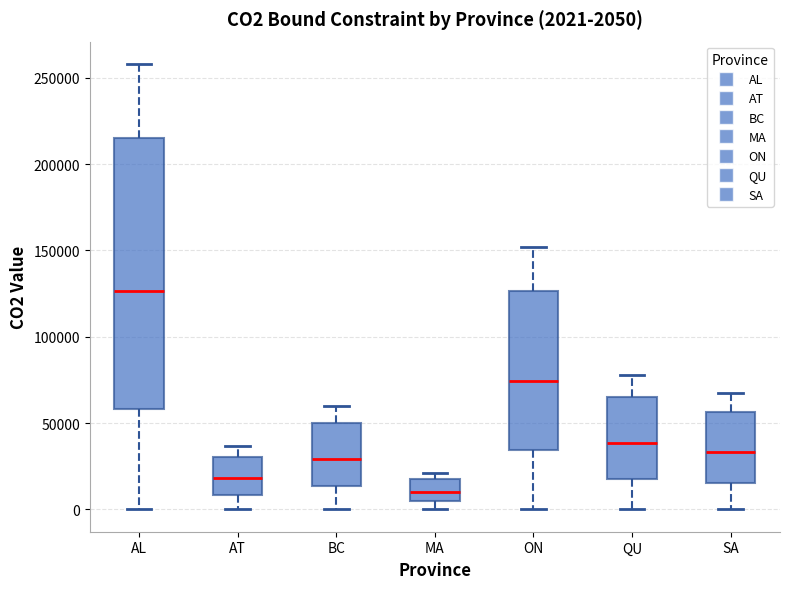

Comparing the boxes themselves (not the whiskers), which one is the tallest?

AL